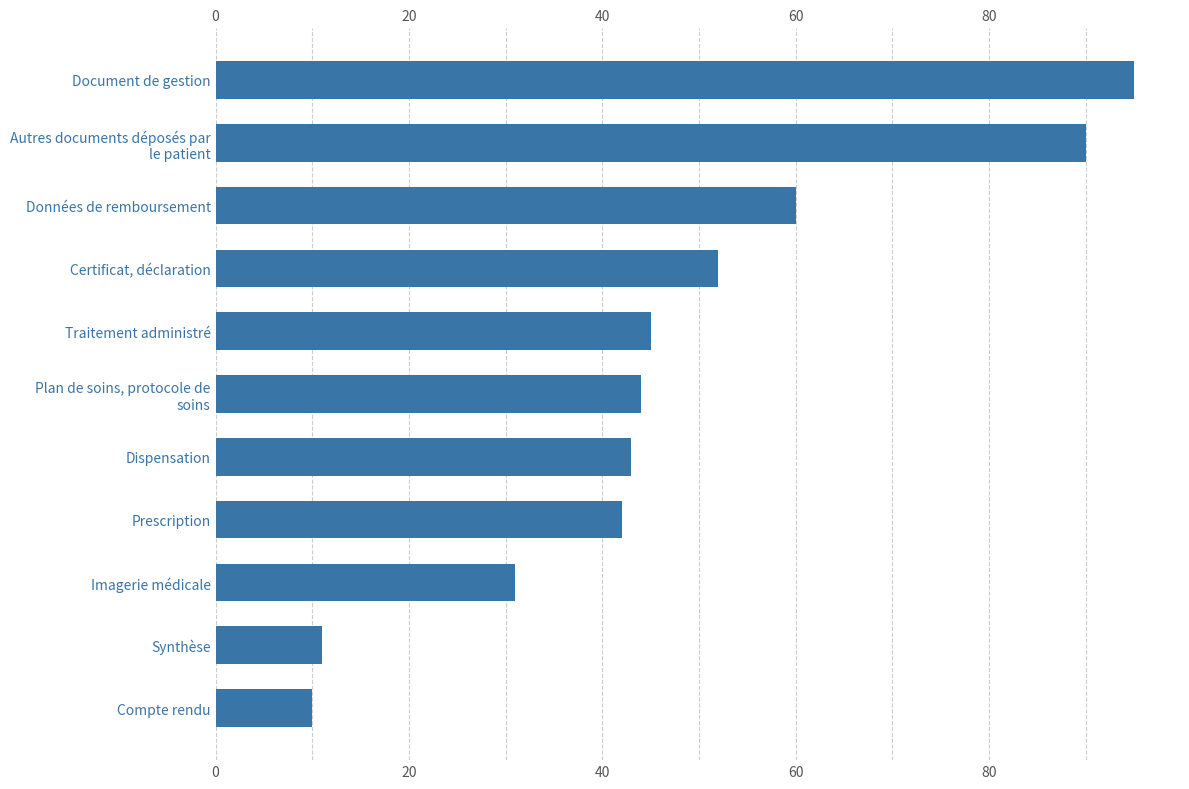

Read the value at Compte rendu, to the nearest 5.

10